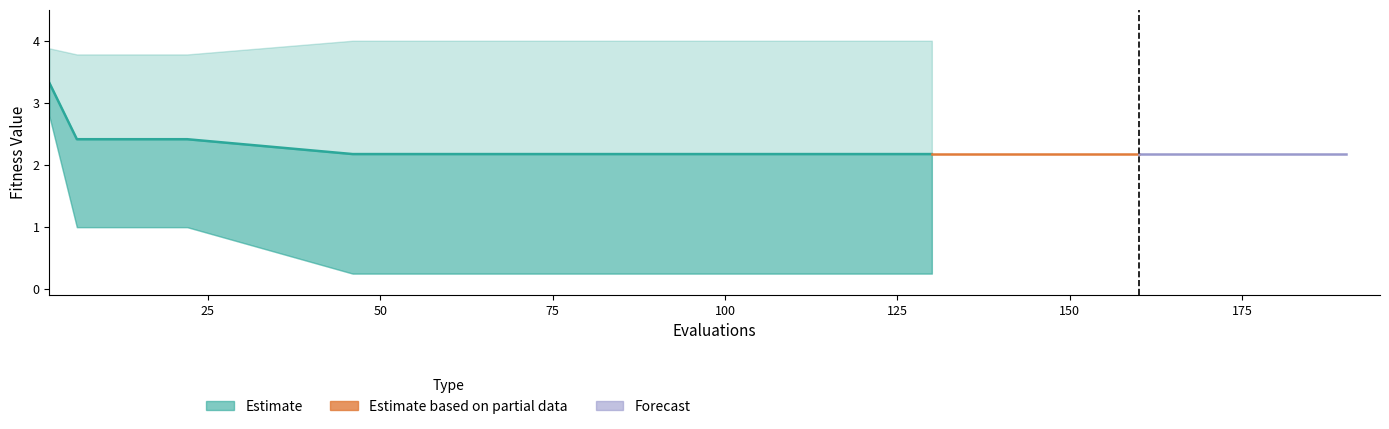

True or false: mean has a value of 0.5 at 16.

False